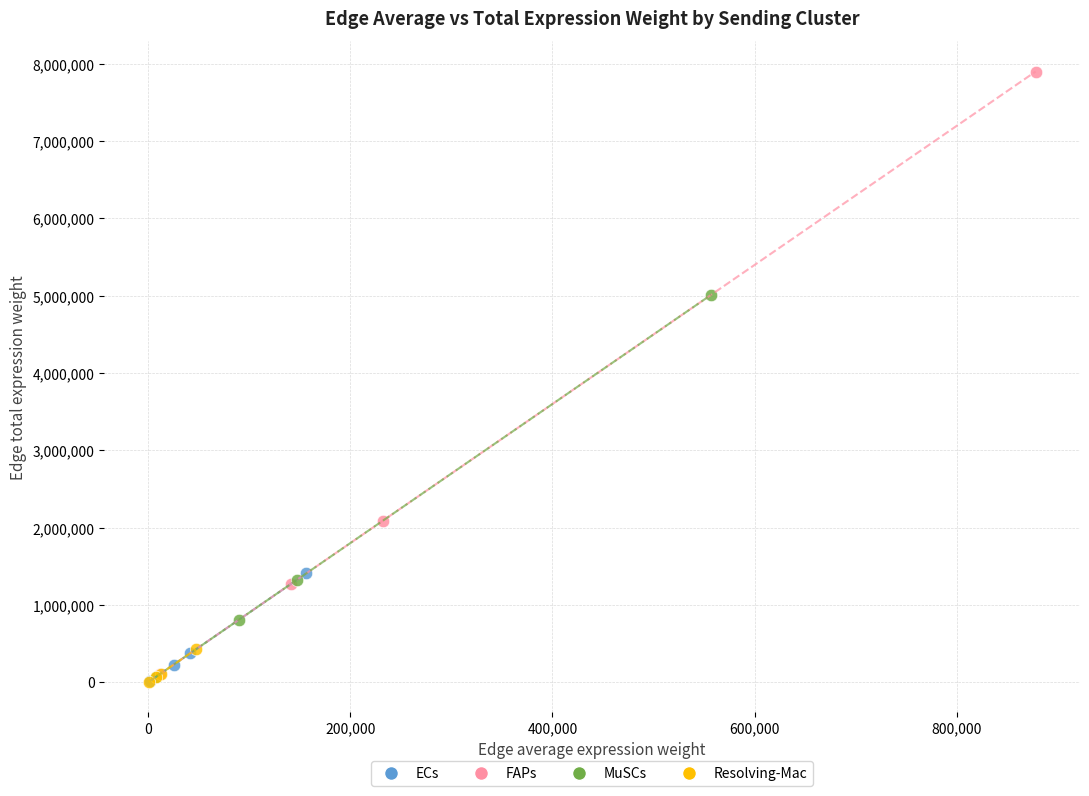

Which series has the largest Y range (max minus min)?

FAPs